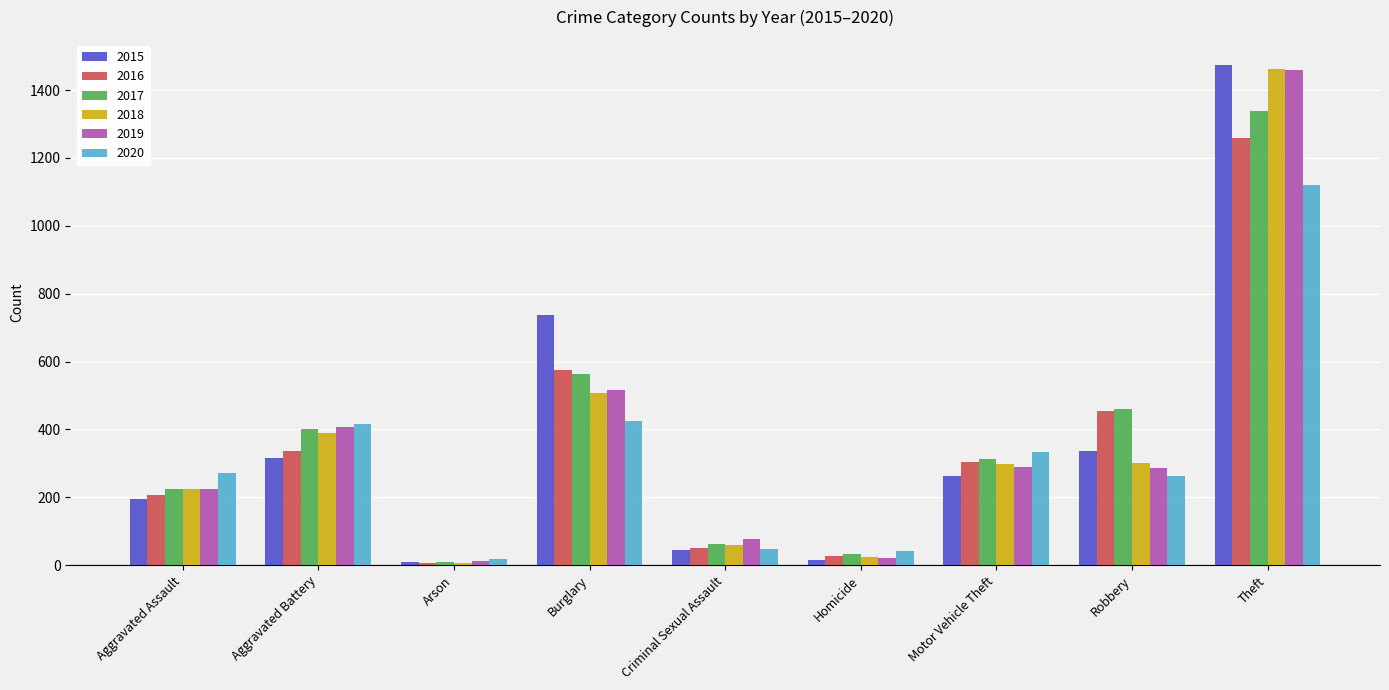

What are all the series names shown in the legend?

2015, 2016, 2017, 2018, 2019, 2020